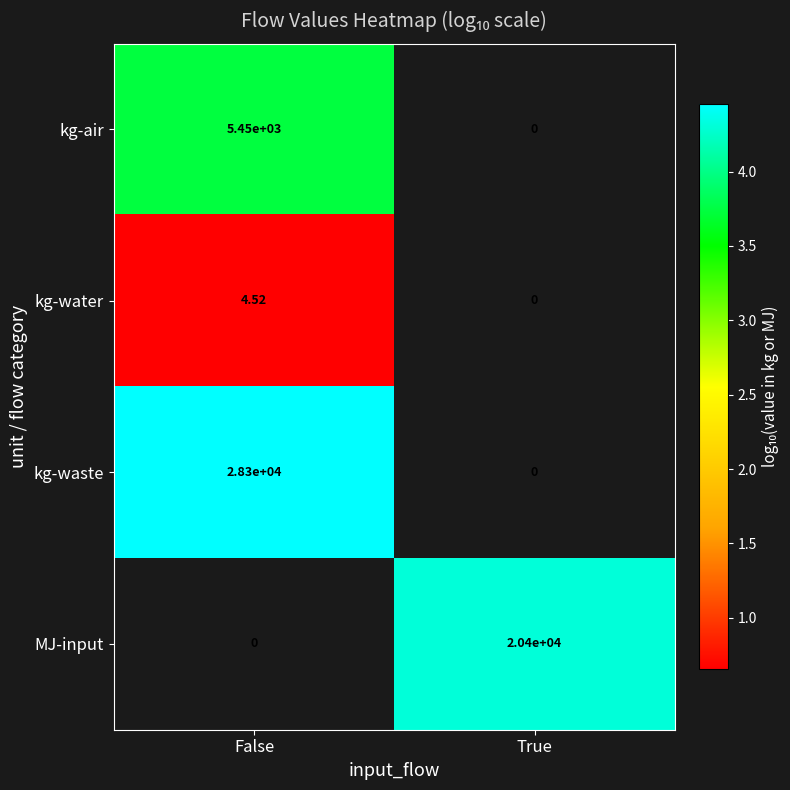

What is the smallest value displayed?

0.7